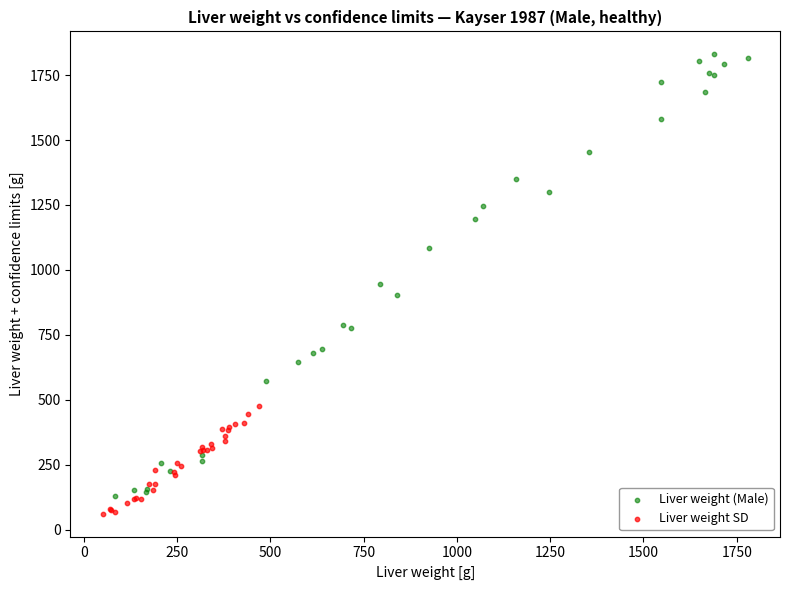

Which series has the widest spread of Y values?

Liver weight (Male)